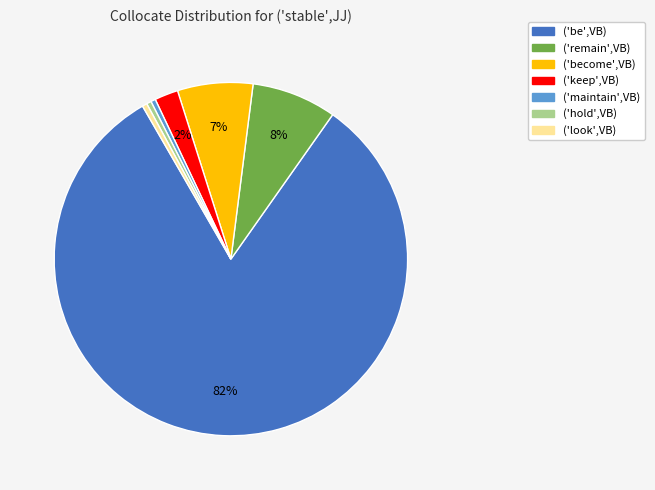

Combined, do ('be',VB) and ('maintain',VB) account for over 50%?

Yes